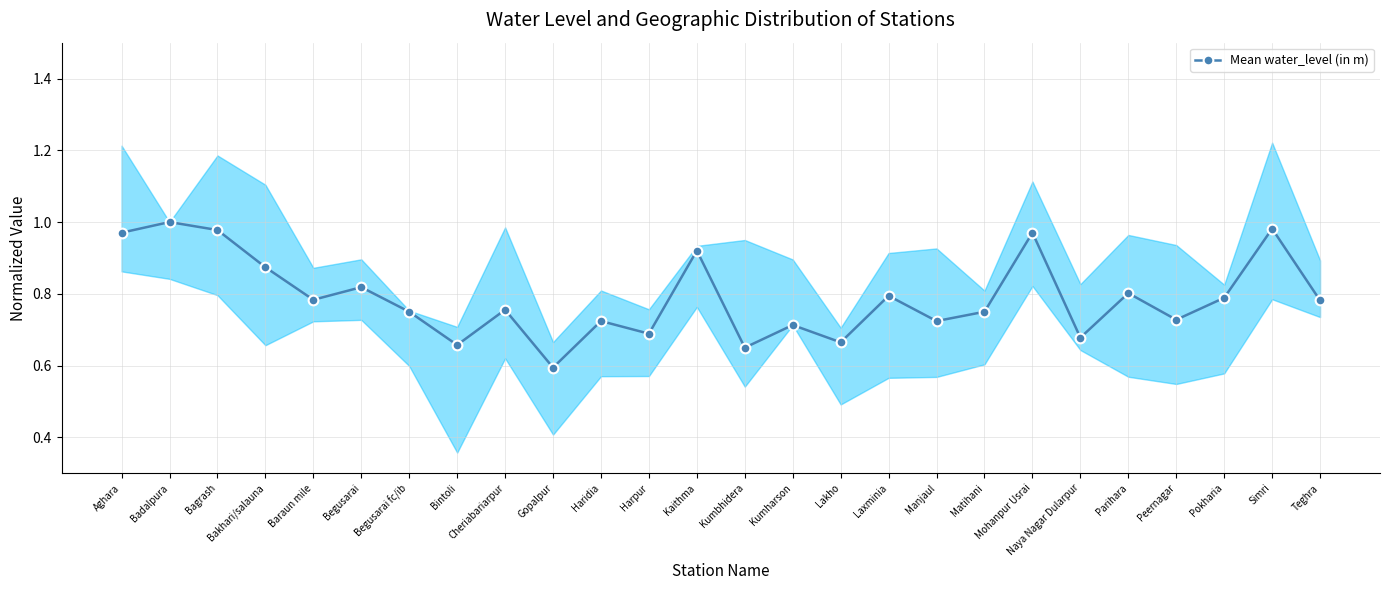

Does the chart have visible grid lines?

Yes